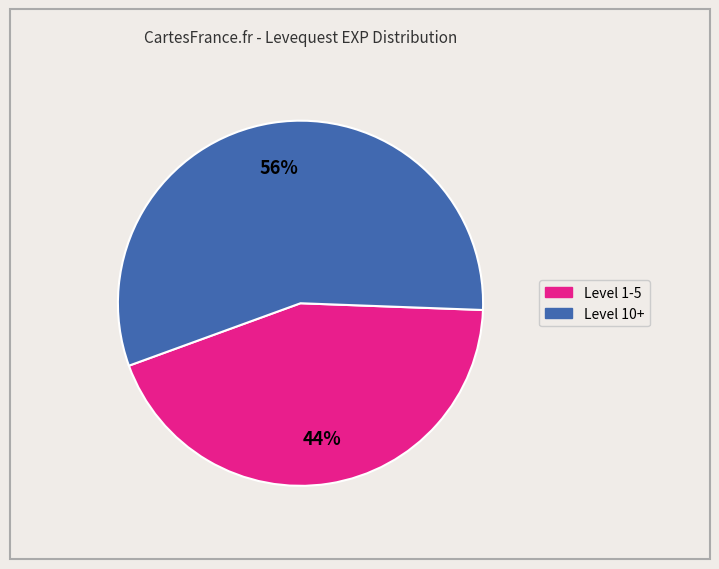

To the nearest percent, what is the difference between the largest and smallest slice percentages?

12%